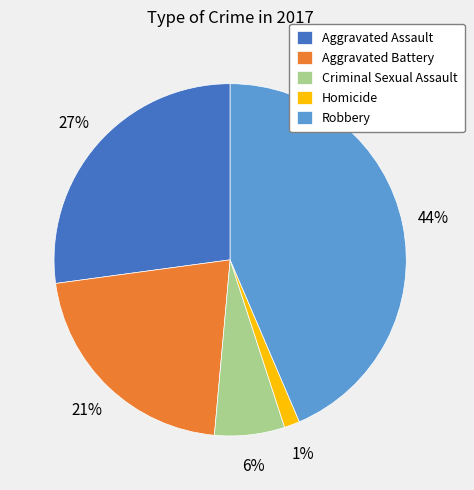

To the nearest percent, what is the average slice percentage?

20%